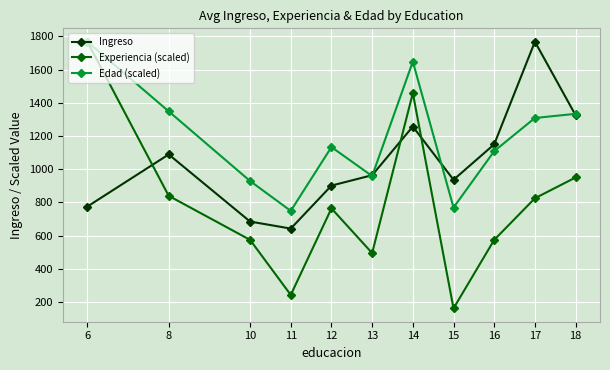

How many data points in Ingreso are less than 964?

5